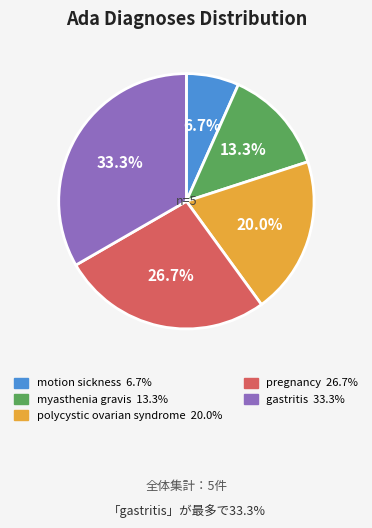

What is the largest slice in the pie chart?

gastritis